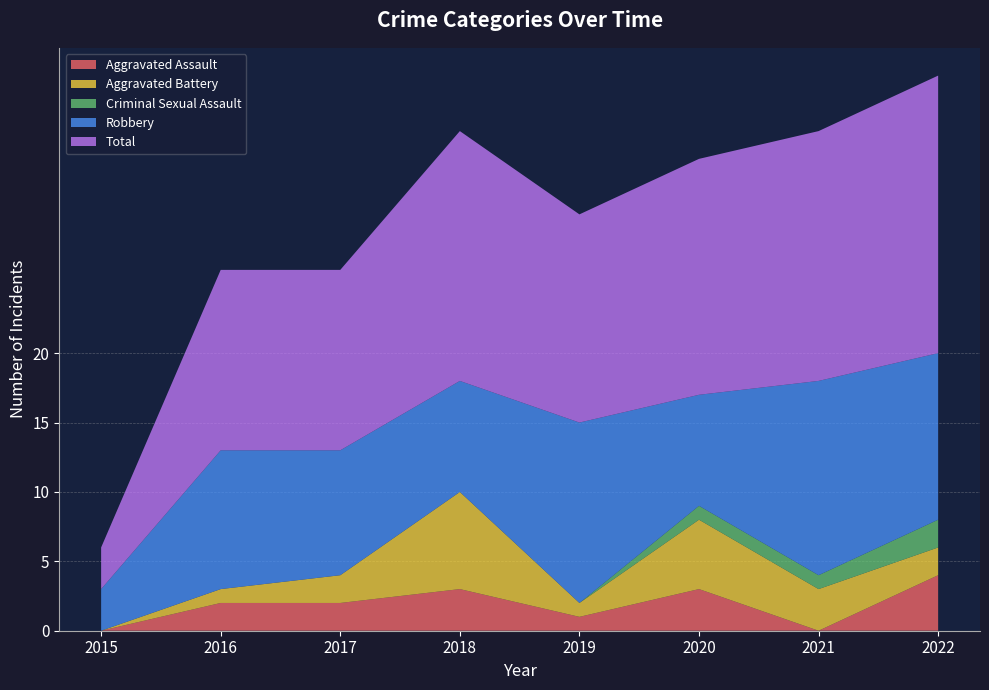

Reading right to left, list all the values displayed in this chart.

Aggravated Assault: 2022=4	2021=0	2020=3	2019=1	2018=3	2017=2	2016=2	2015=0
Aggravated Battery: 2022=2	2021=3	2020=5	2019=1	2018=7	2017=2	2016=1	2015=0
Criminal Sexual Assault: 2022=2	2021=1	2020=1	2019=0	2018=0	2017=0	2016=0	2015=0
Robbery: 2022=12	2021=14	2020=8	2019=13	2018=8	2017=9	2016=10	2015=3
Total: 2022=20	2021=18	2020=17	2019=15	2018=18	2017=13	2016=13	2015=3